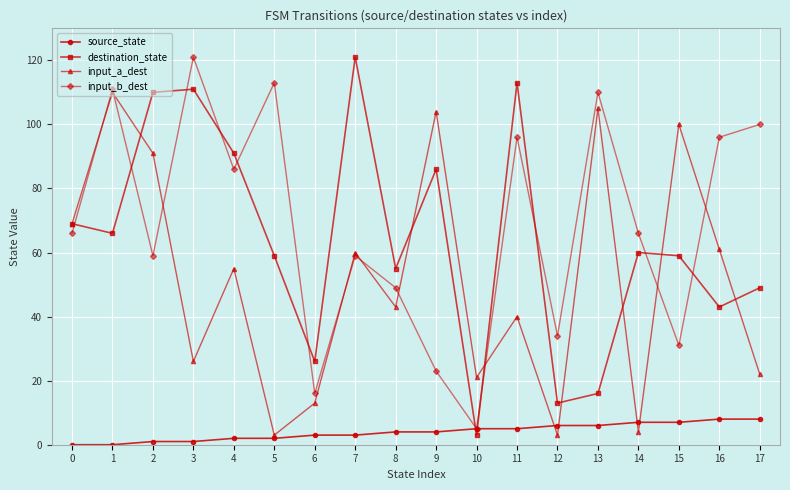

True or false: source_state and destination_state cross at least once.

True